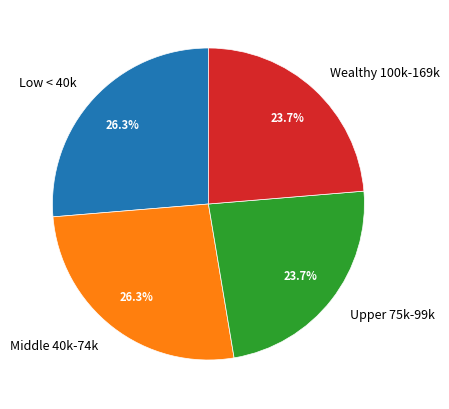

Does Wealthy 100k-169k account for over 50% of the chart?

No